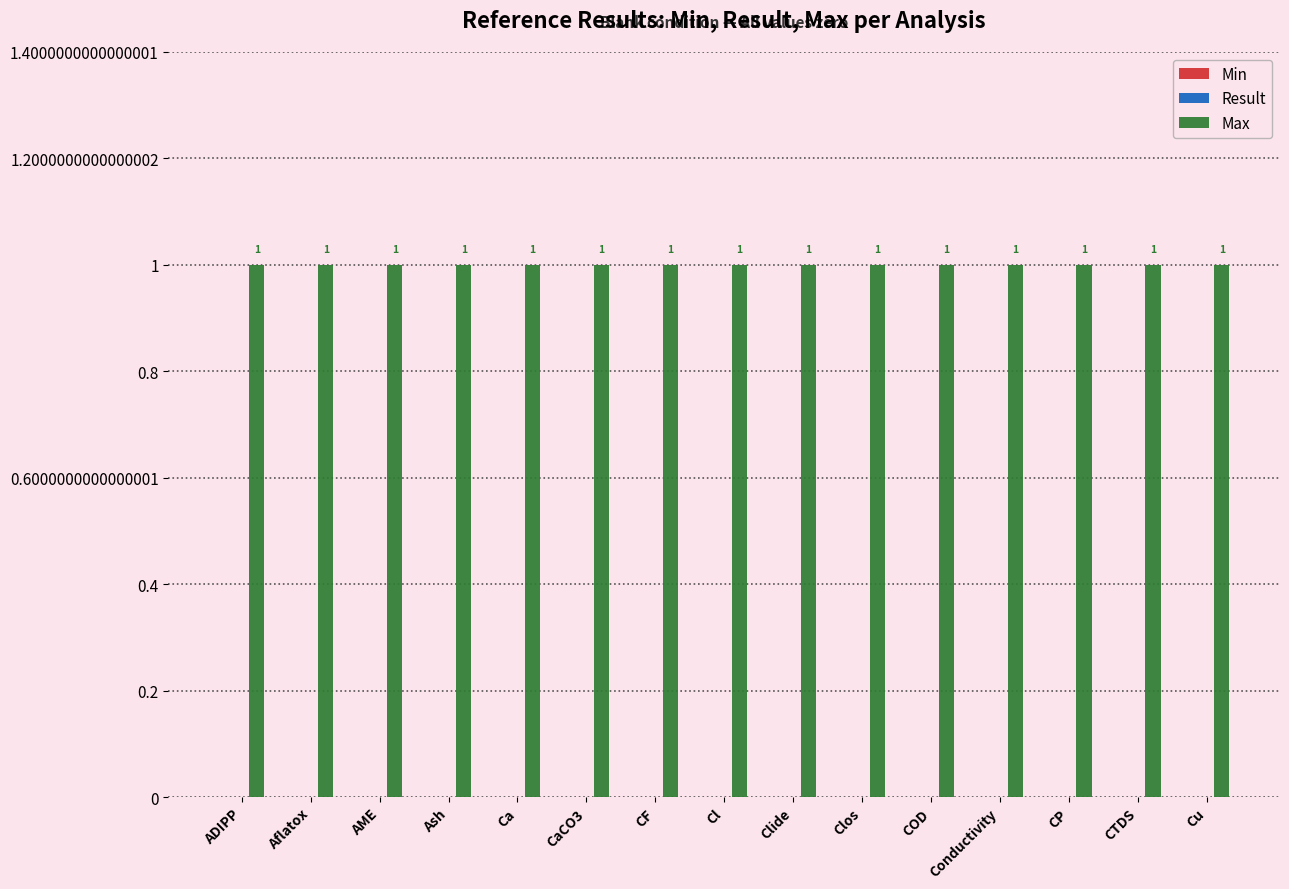

Is the value of Max at CTDS greater than the value of Result at CP?

Yes